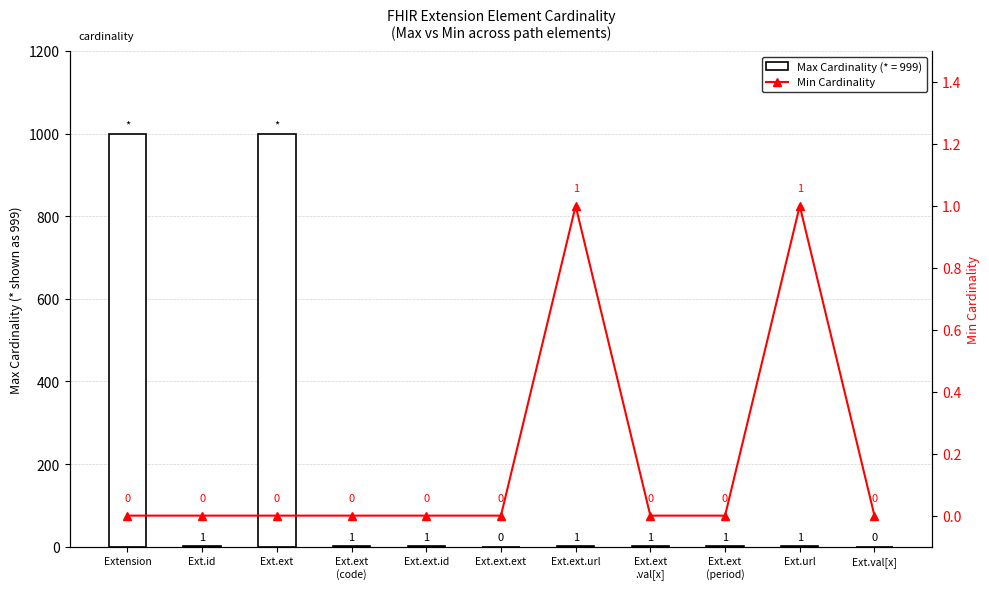

How many categories are shown in the chart?

11